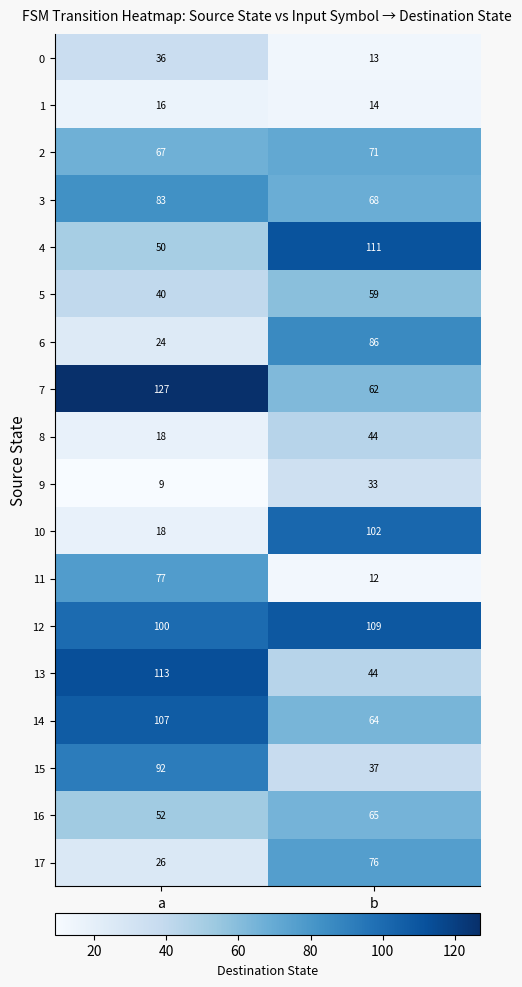

Rank the series by their maximum value, from lowest to highest.

1, 9, 0, 8, 5, 16, 2, 17, 11, 3, 6, 15, 10, 14, 12, 4, 13, 7